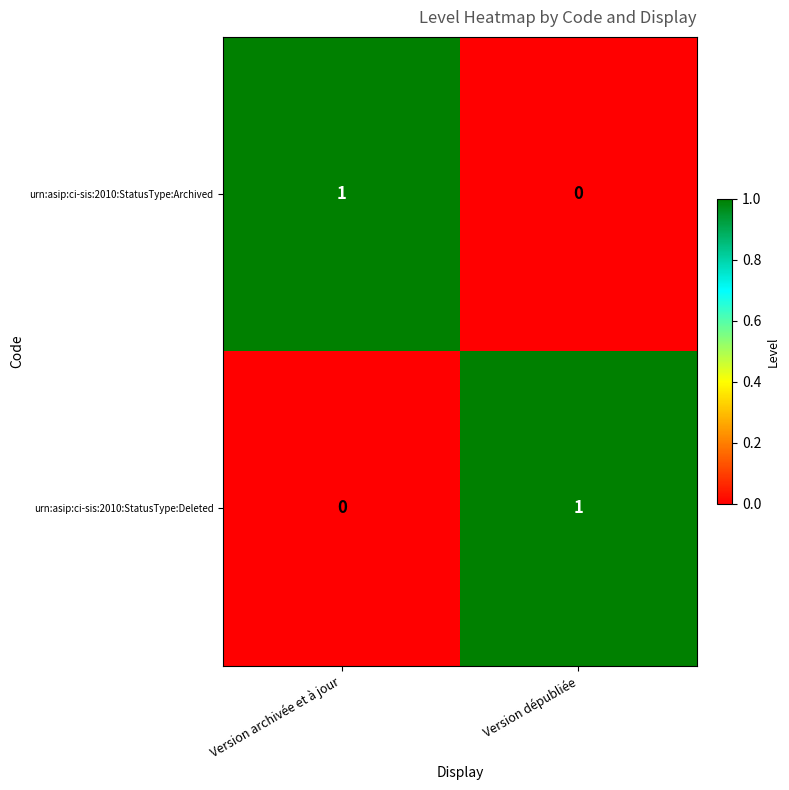

Rank the series at Version archivée et à jour from lowest to highest value.

urn:asip:ci-sis:2010:StatusType:Deleted, urn:asip:ci-sis:2010:StatusType:Archived